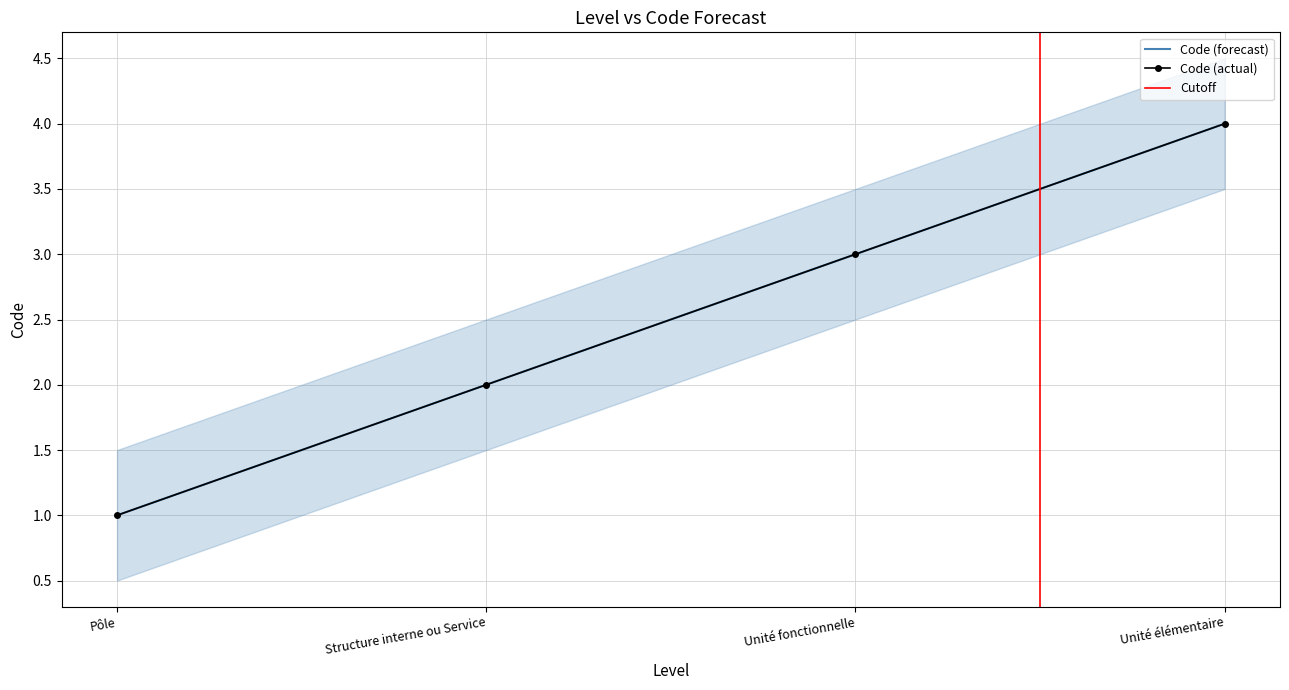

What is the smallest value displayed?

1